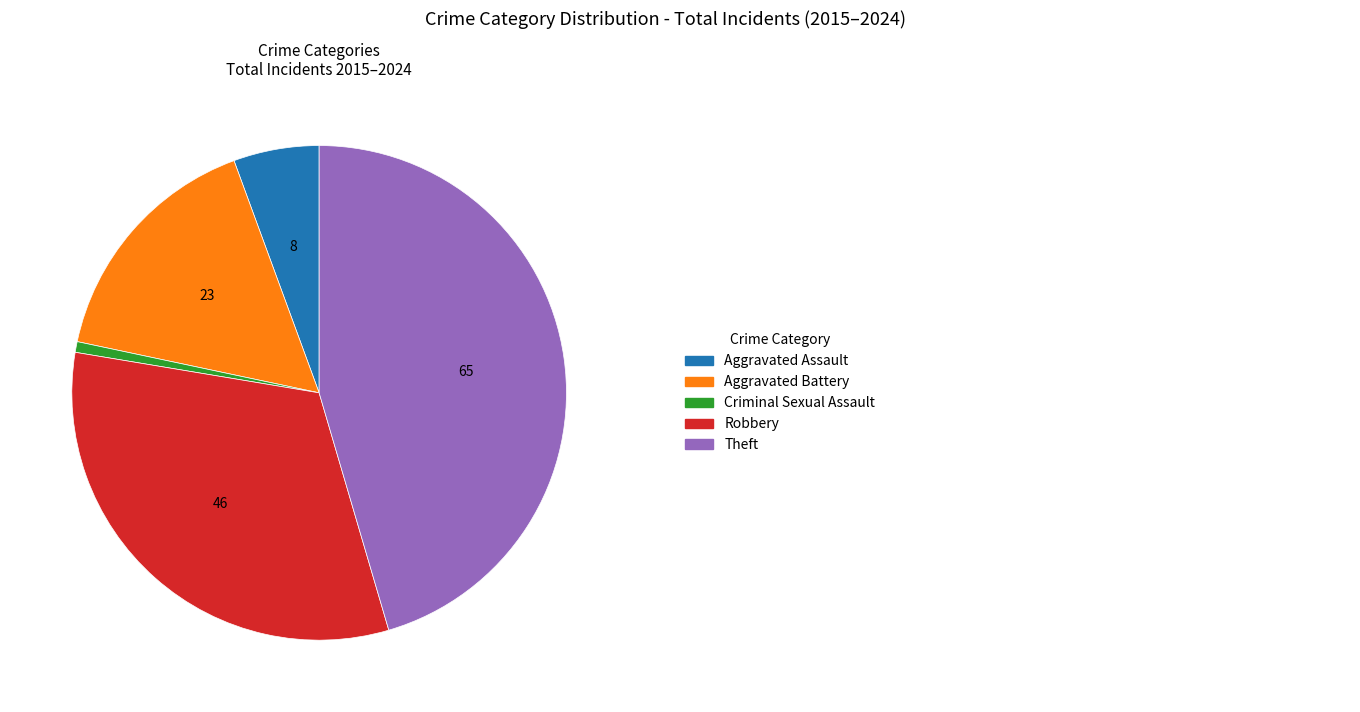

How many segments does this pie chart have?

5